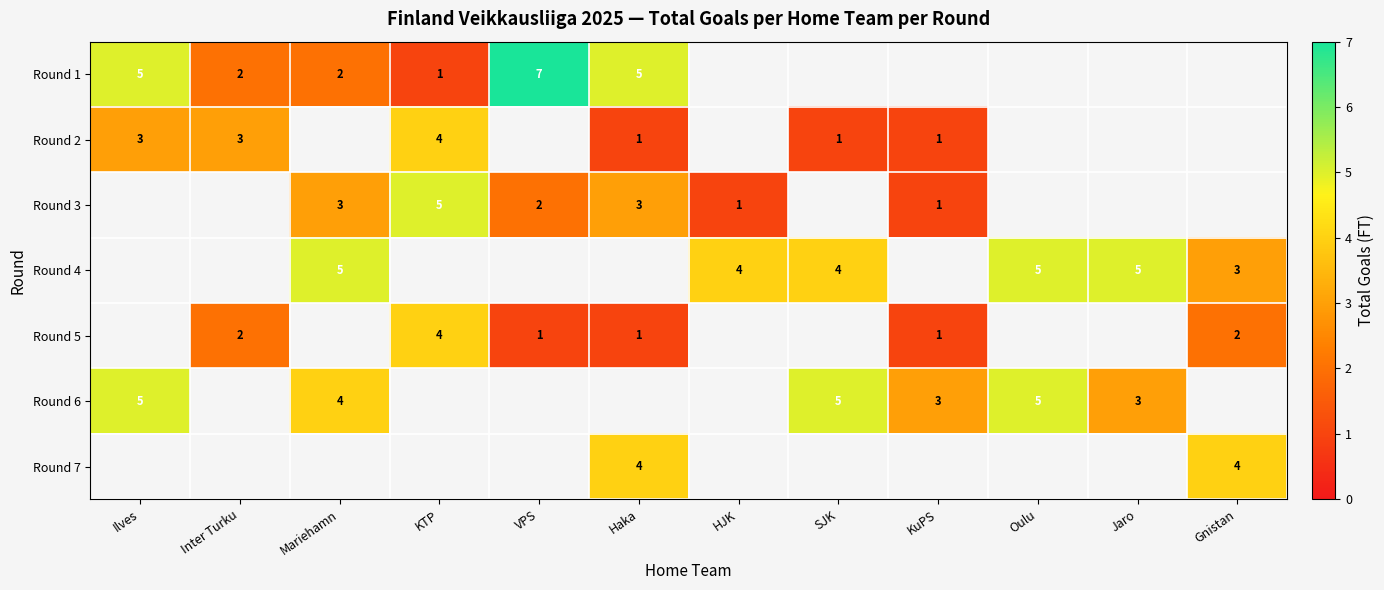

At how many categories does at least one series exceed 5?

1